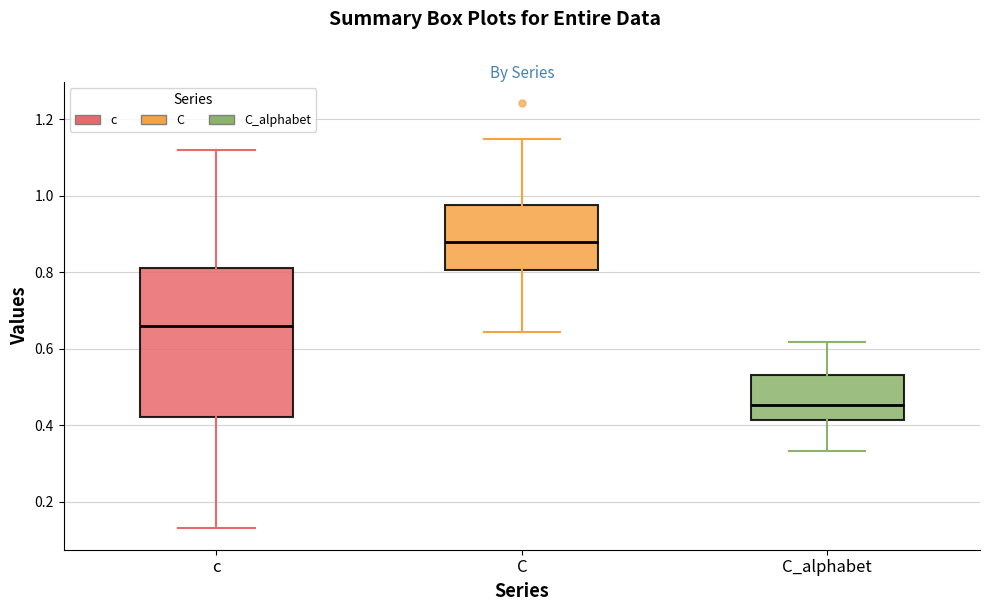

Which box has the highest median line?

C